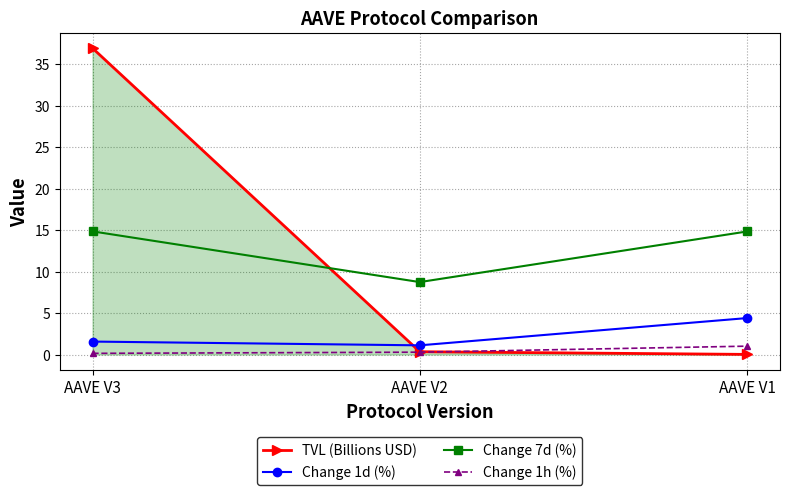

What is the value of the Change 1d (%) point at the 3rd from the left?

4.4